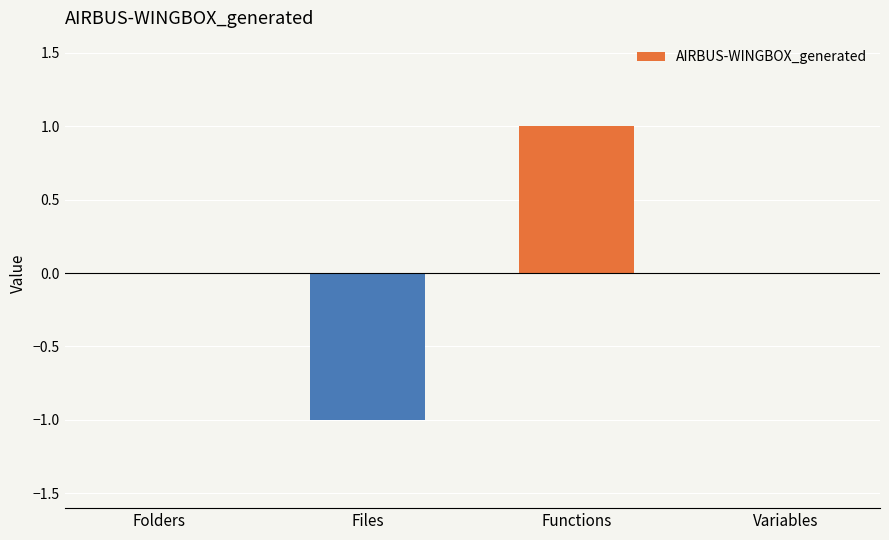

The chart shows a value of -1 at Files. True or false?

True